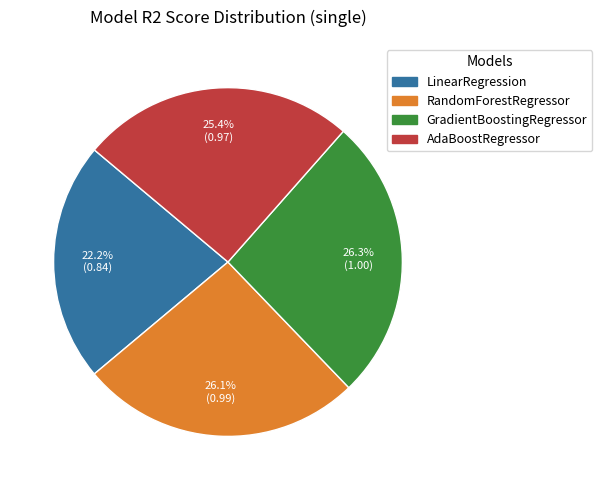

How many segments does this pie chart have?

4